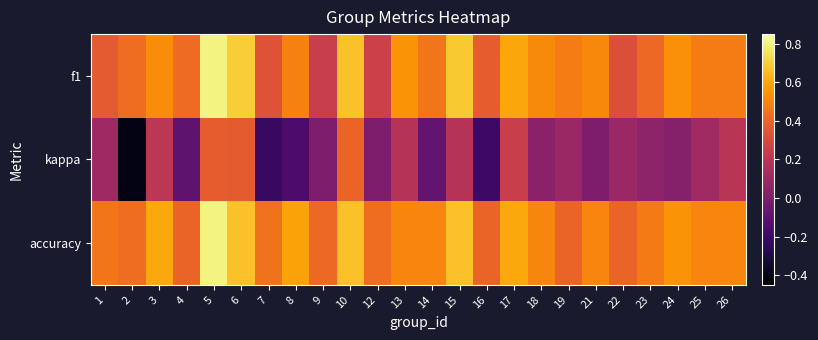

Which series has the widest spread of values?

kappa